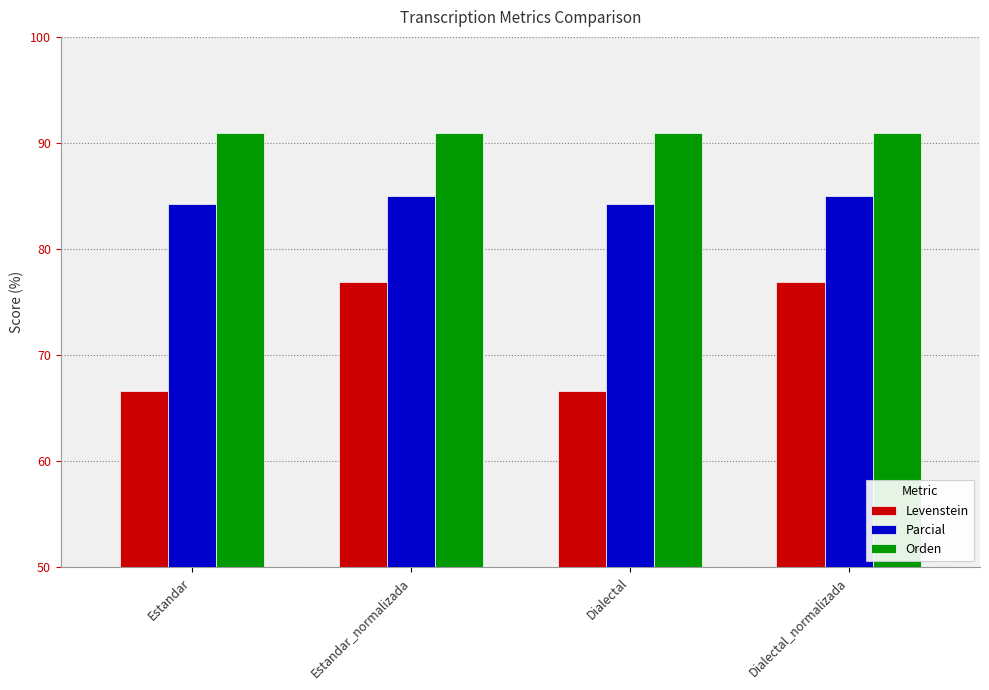

The Parcial series shows 84.2 at Estandar. True or false?

True